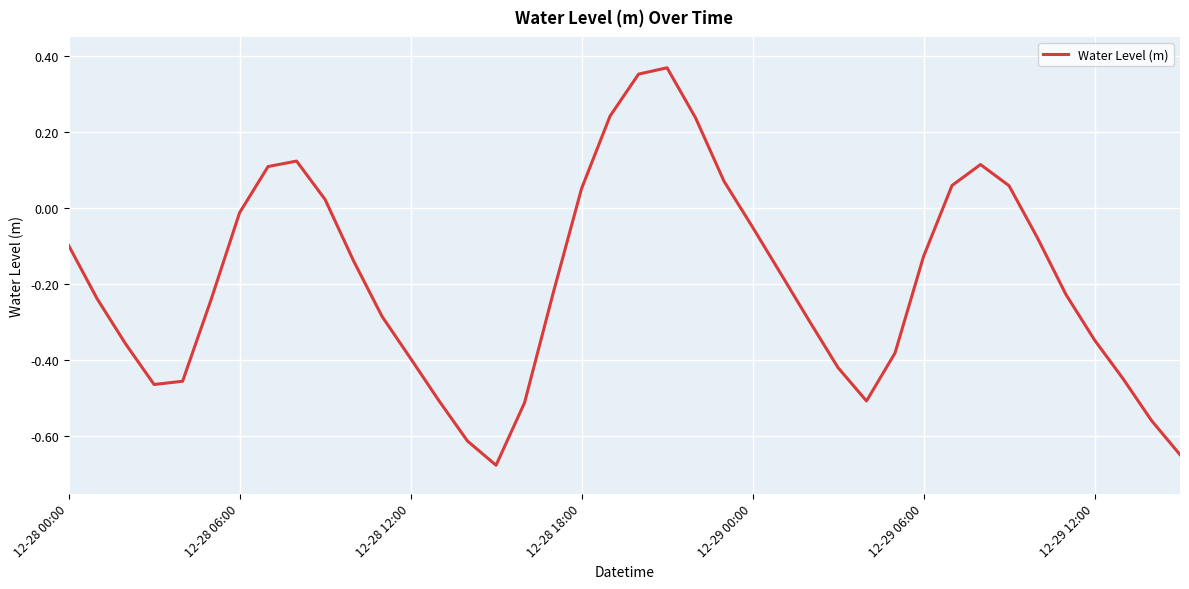

What is the average value?

-0.2